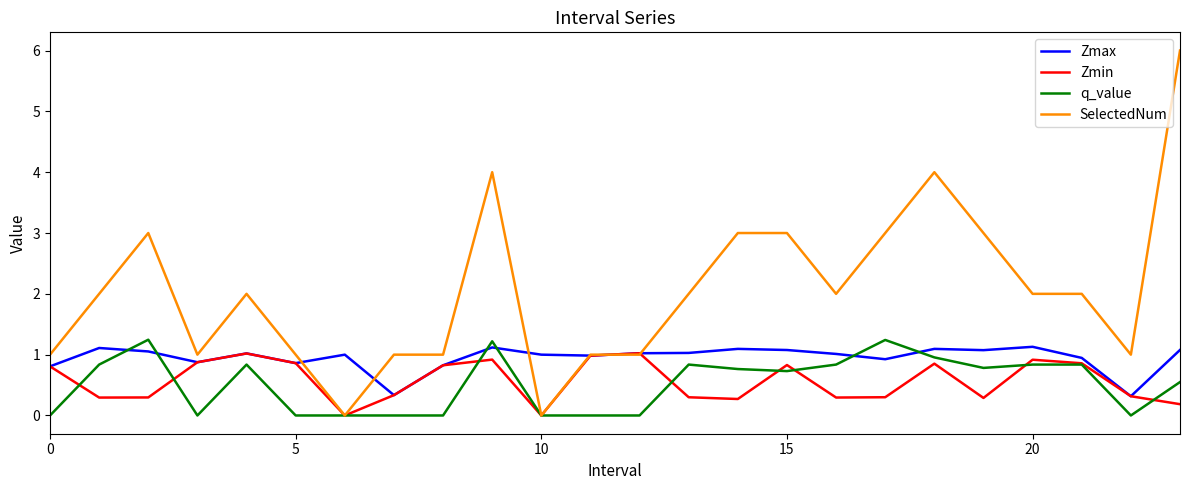

What is the greatest value displayed?

6.0